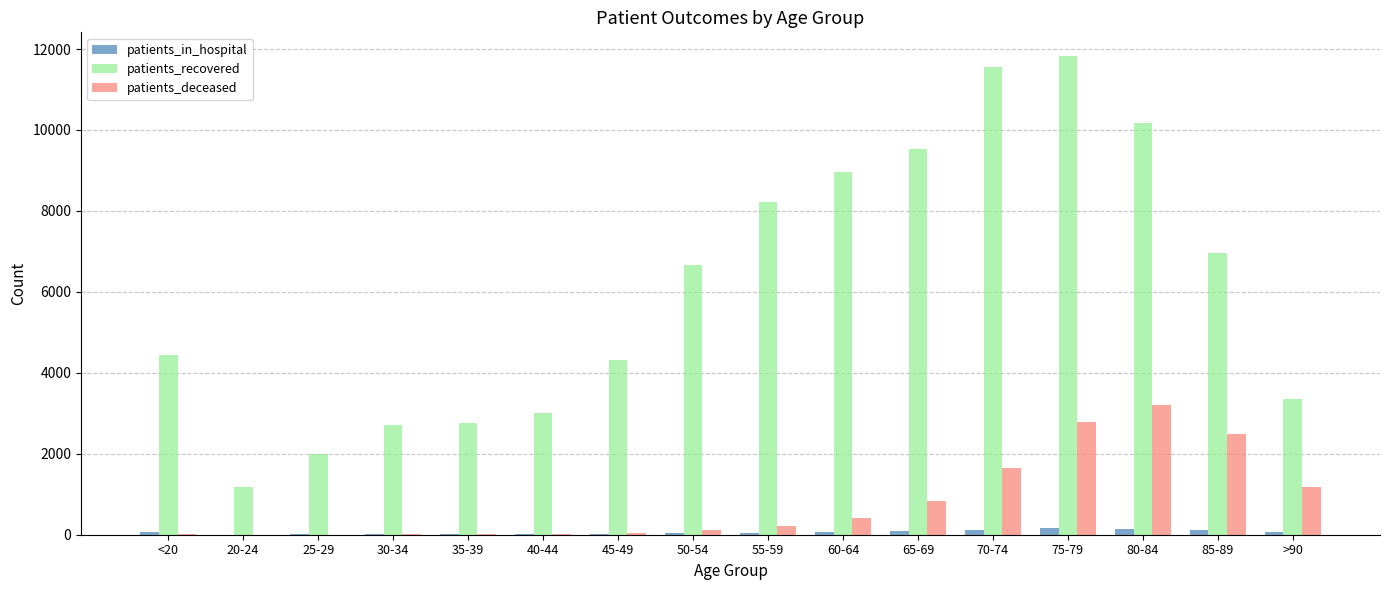

What is the sum of all patients_deceased values?

13034